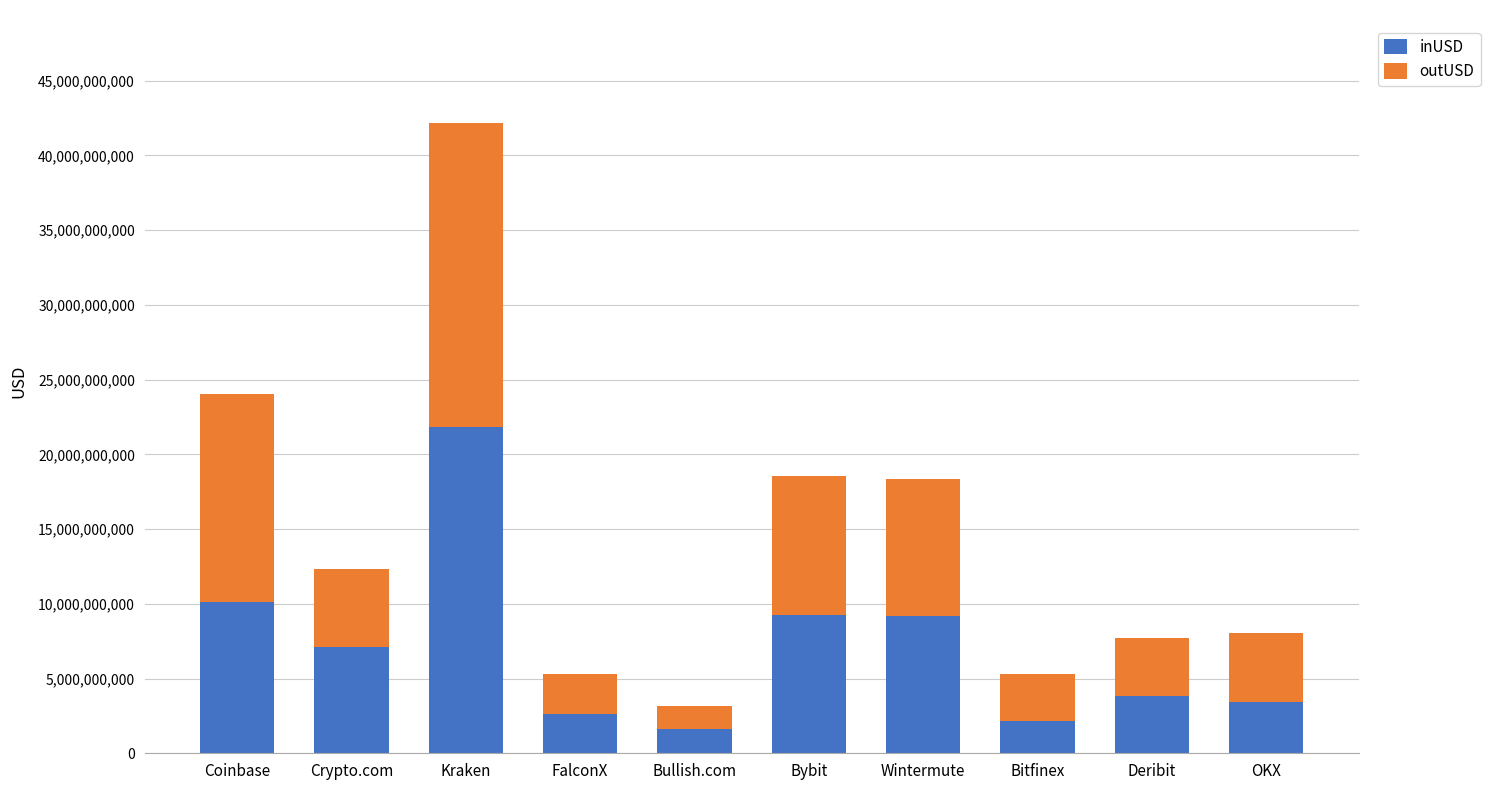

Is it true that inUSD equals 10155149258.7 at Coinbase?

True